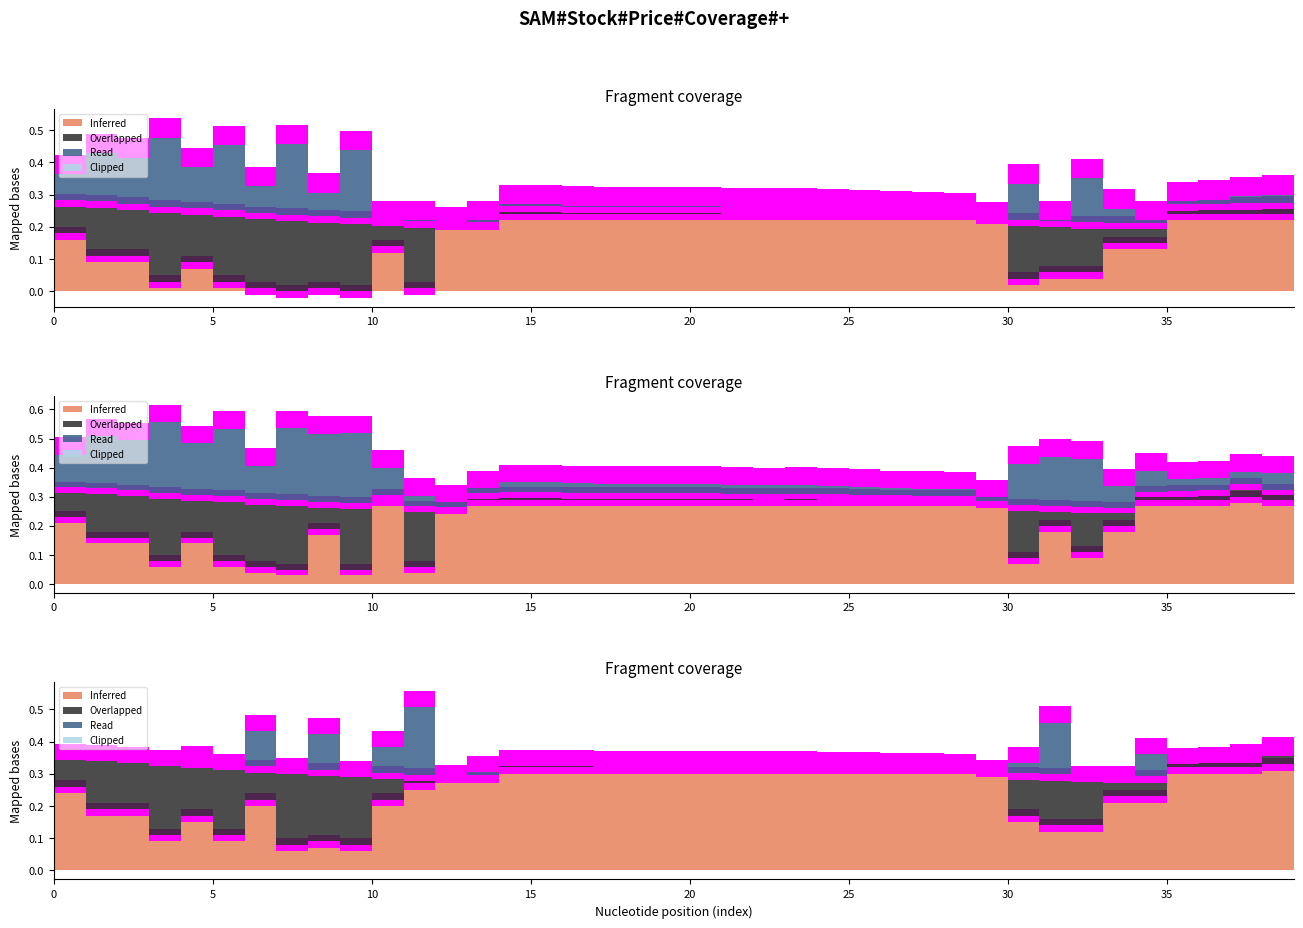

Count the number of data series in this chart.

5